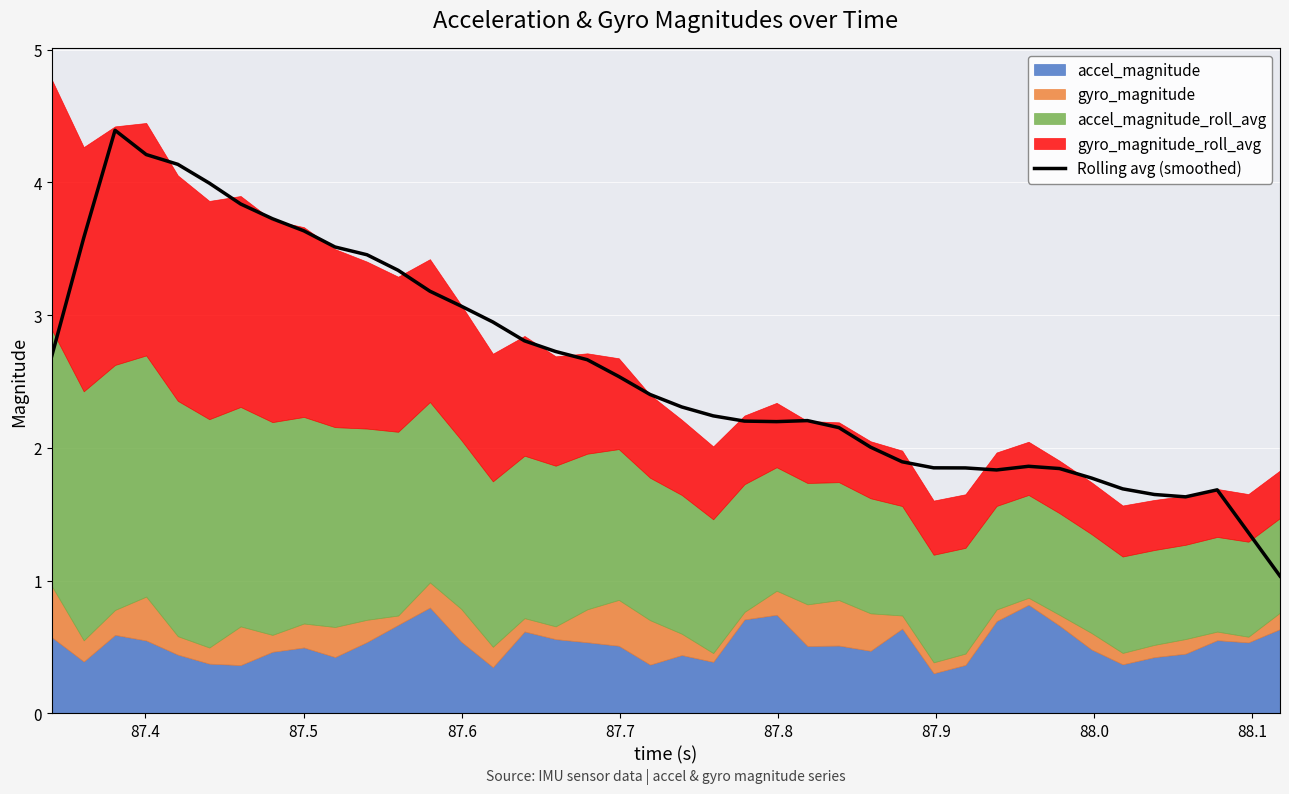

How many lines are shown in the chart?

1